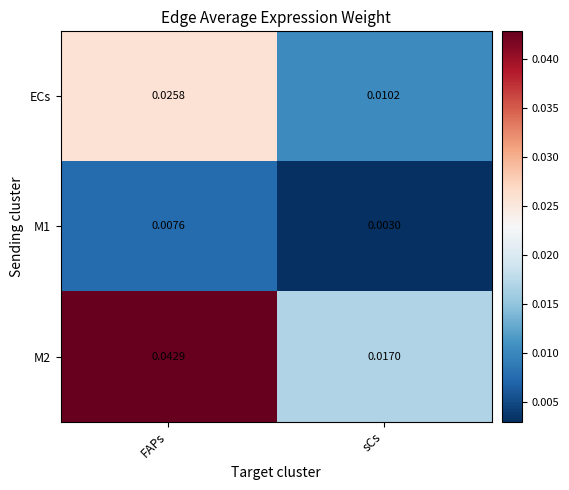

Which category has the highest value in the M2 series?

FAPs